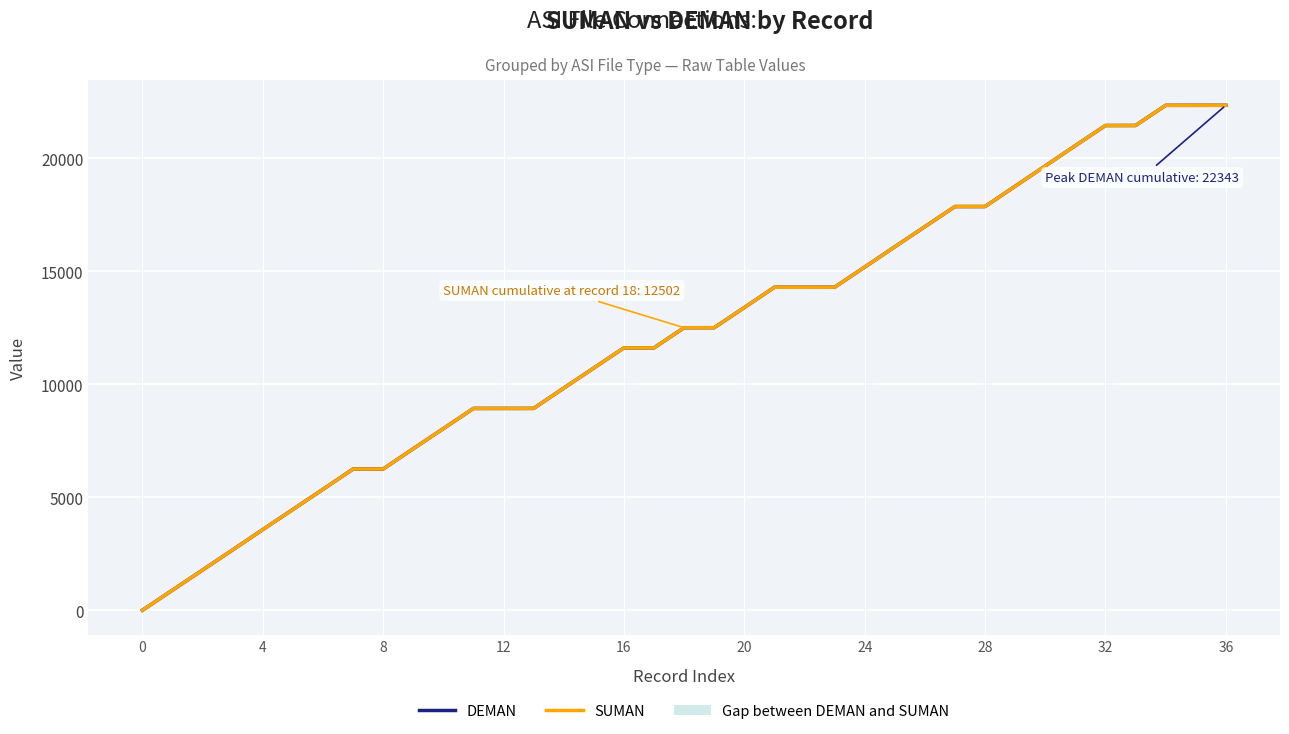

True or false: SUMAN and DEMAN cross at least once.

False